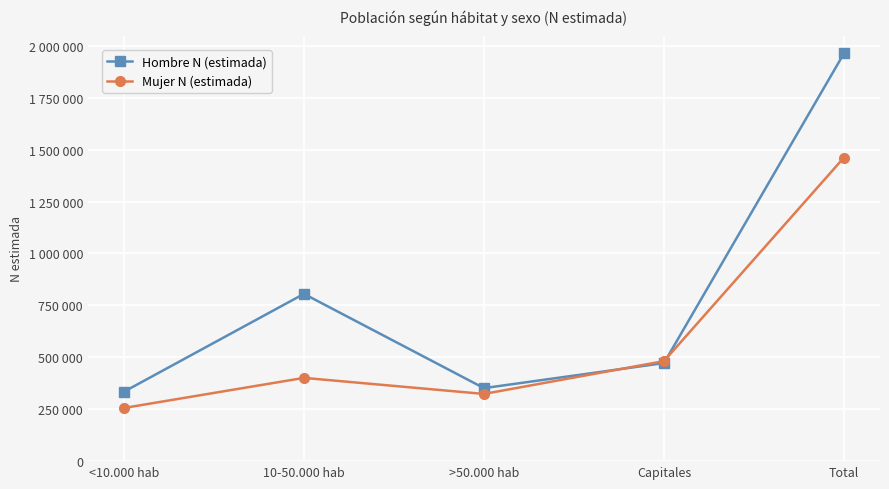

What is the label of the 3rd point from the right?

>50.000 hab